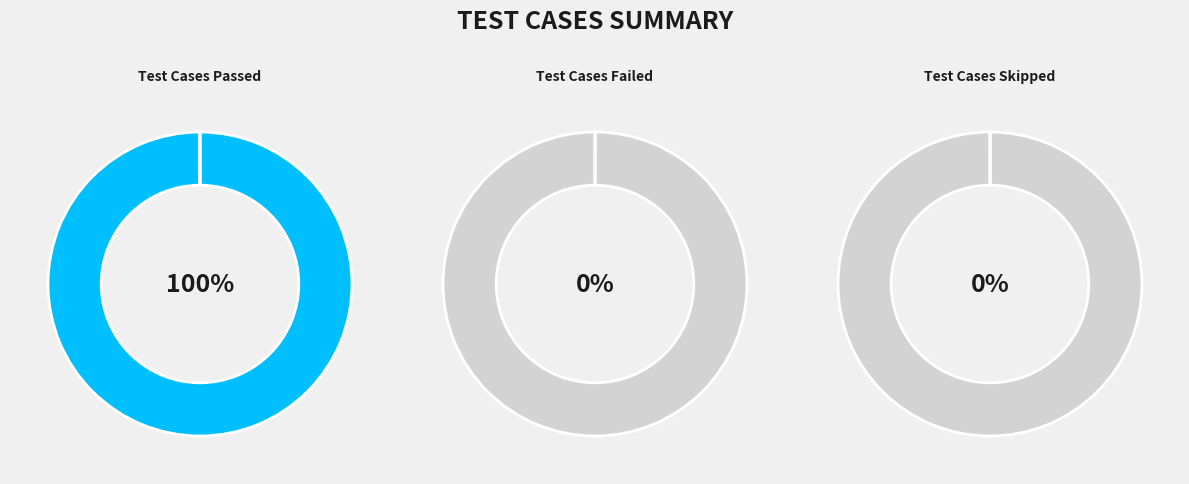

What percentage is the Test Cases Passed slice, to the nearest percent?

100%